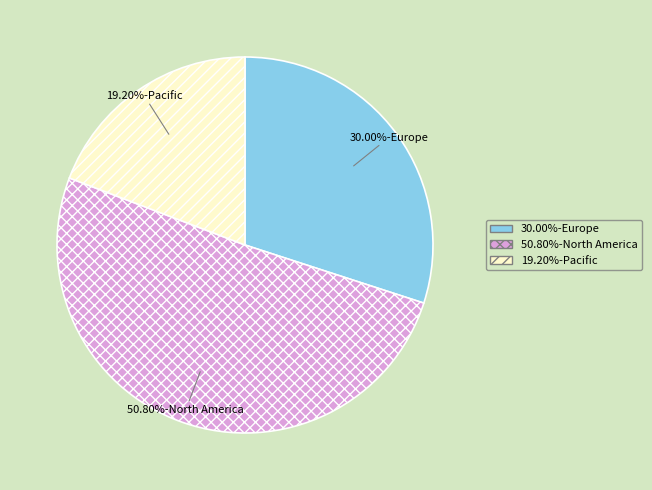

Does any single category account for the majority?

Yes